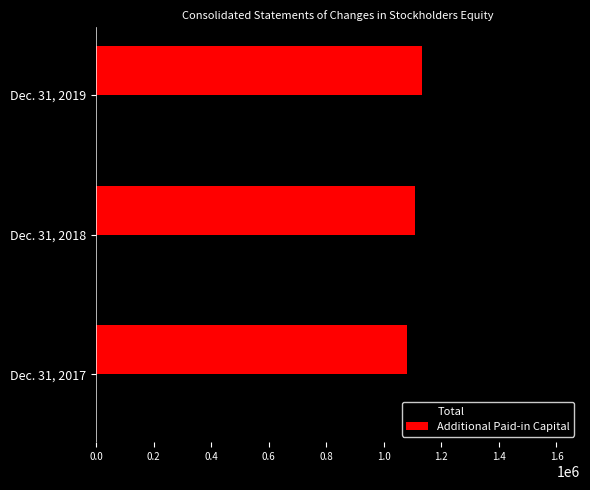

How many data points does each series have?

3